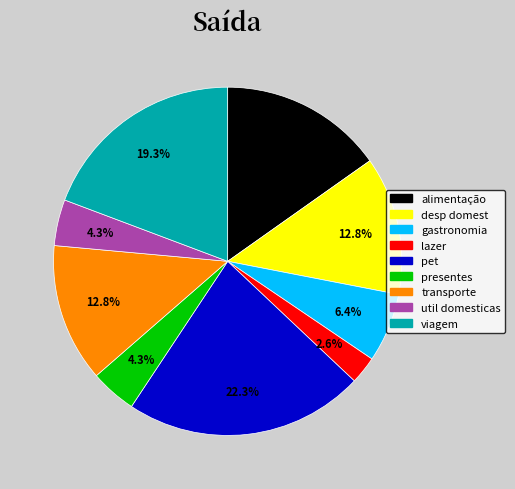

Is there any slice that represents more than half of the pie?

No